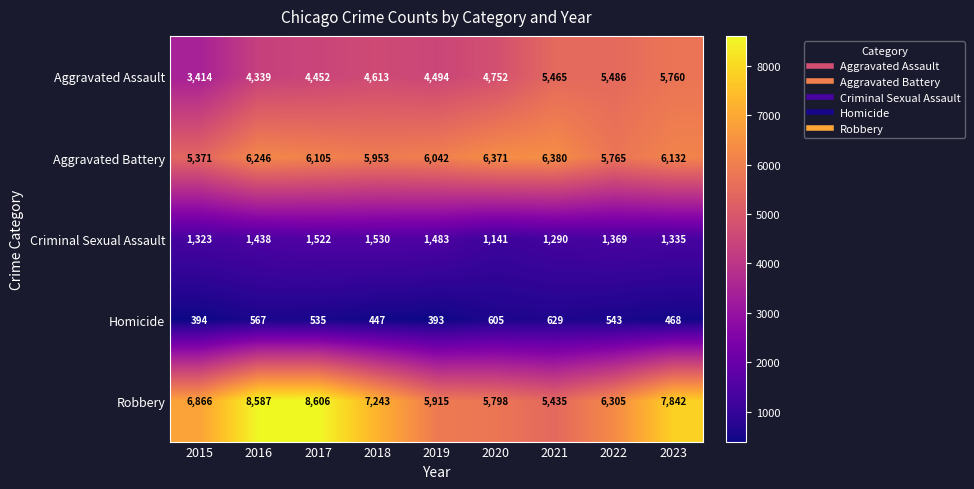

What is the approximate value of Robbery at 2017, to the nearest 100?

8600